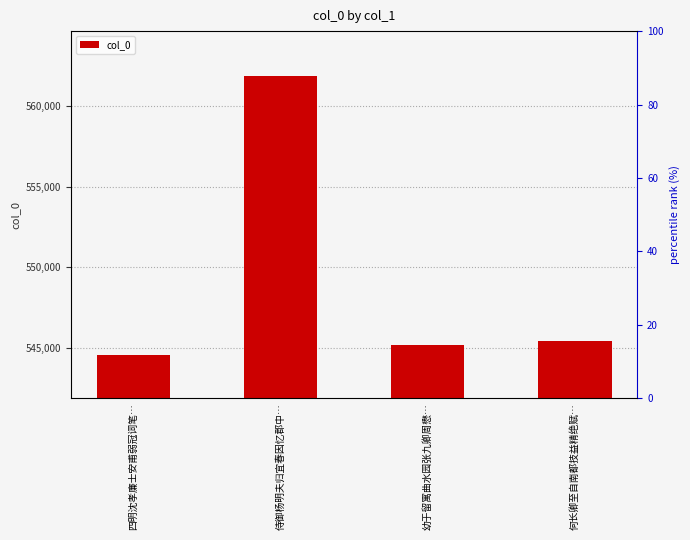

True or false: the data shows 310674 at 四明沈孝廉士安甫弱冠词笔….

False